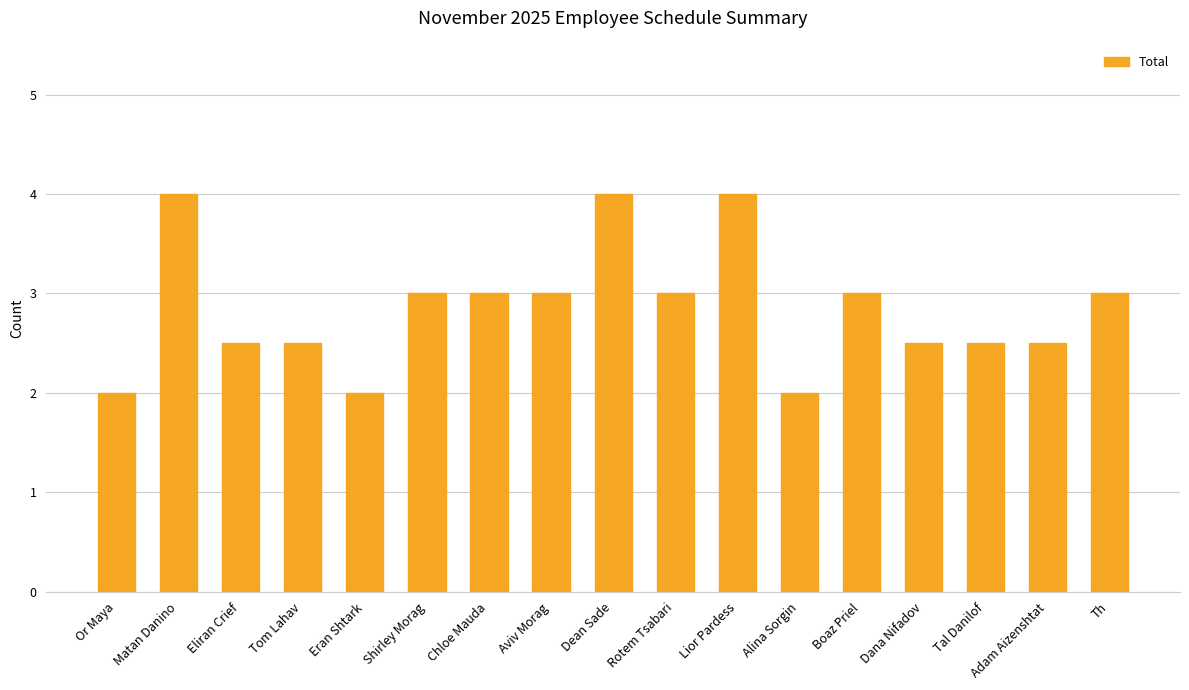

Reading right to left, list all the values displayed in this chart.

3.0	2.5	2.5	2.5	3.0	2.0	4.0	3.0	4.0	3.0	3.0	3.0	2.0	2.5	2.5	4.0	2.0